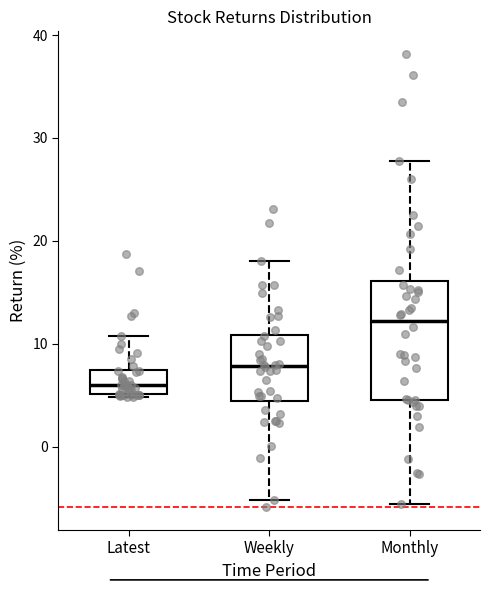

Comparing the boxes themselves (not the whiskers), which one is the tallest?

Monthly